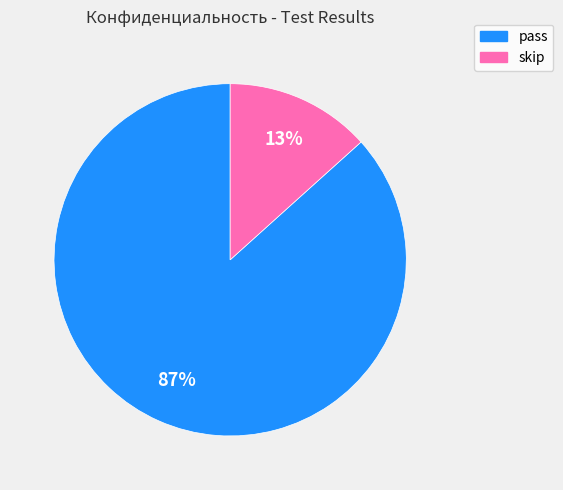

Between skip and pass, which is larger?

pass